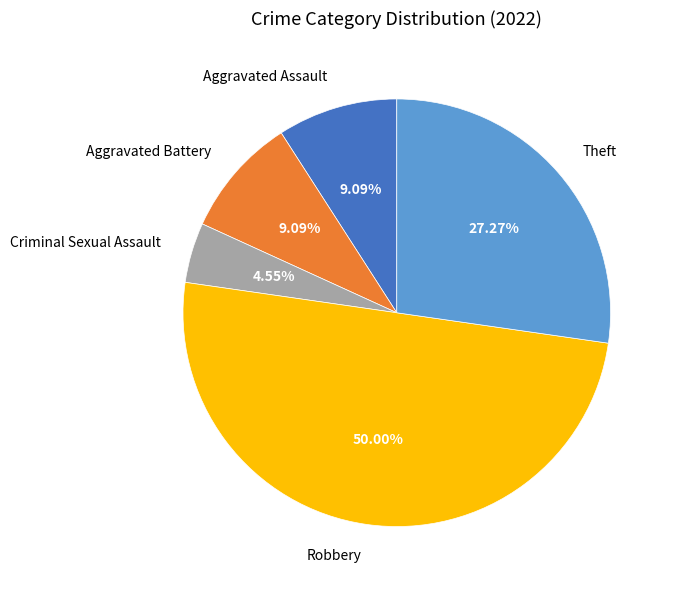

To the nearest percent, what is the difference between the Robbery and Aggravated Assault slice percentages?

41%